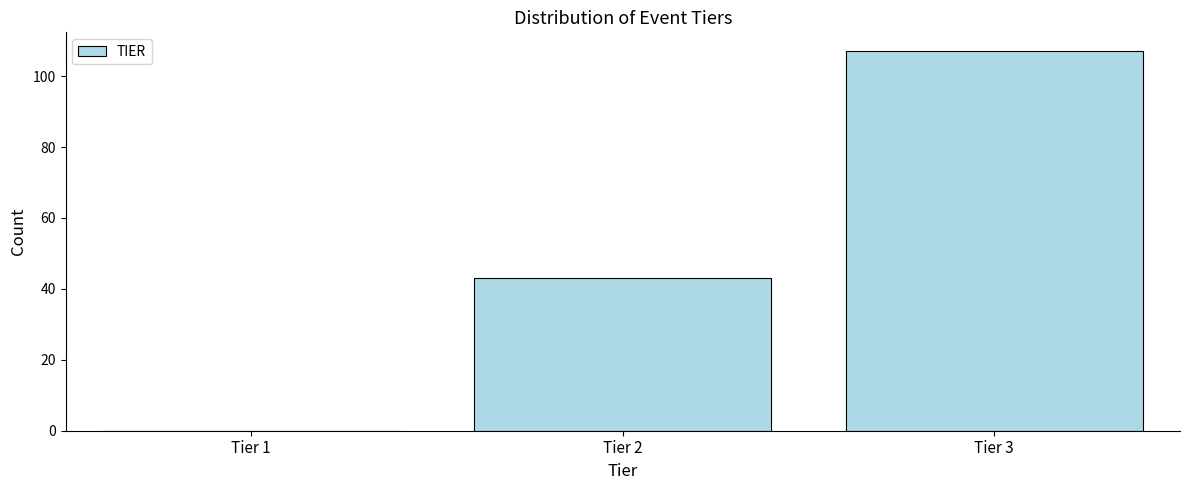

Reading right to left, extract all data points from this chart.

Tier 3=107	Tier 2=43	Tier 1=0